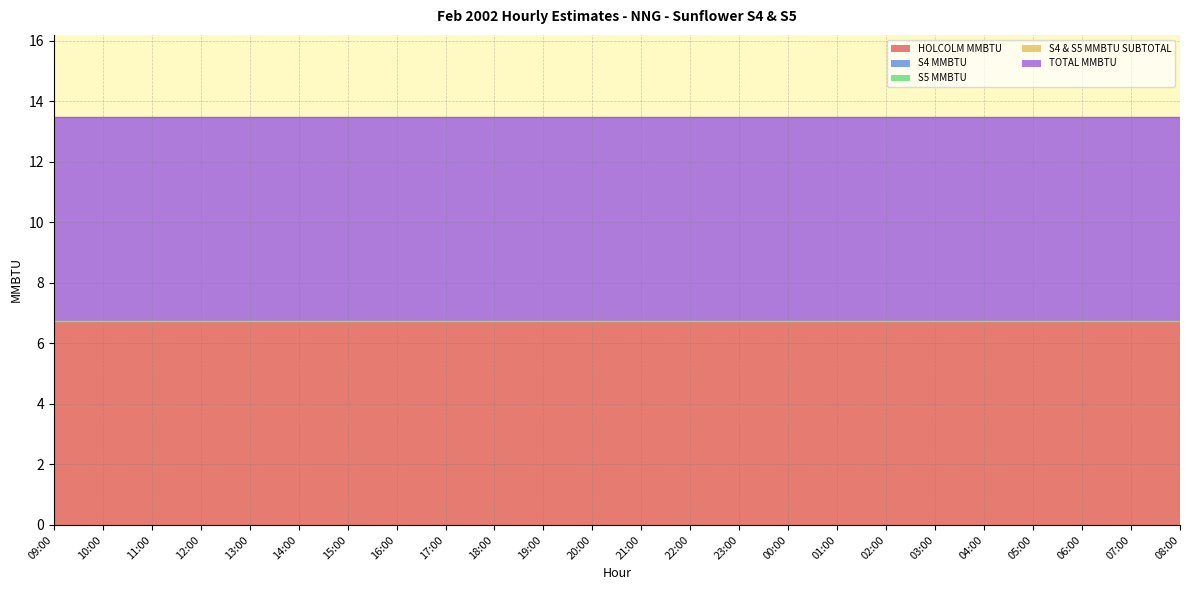

Rank the categories by HOLCOLM MMBTU value from highest to lowest.

09:00, 10:00, 11:00, 12:00, 13:00, 14:00, 15:00, 16:00, 17:00, 18:00, 19:00, 20:00, 21:00, 22:00, 23:00, 00:00, 01:00, 02:00, 03:00, 04:00, 05:00, 06:00, 07:00, 08:00